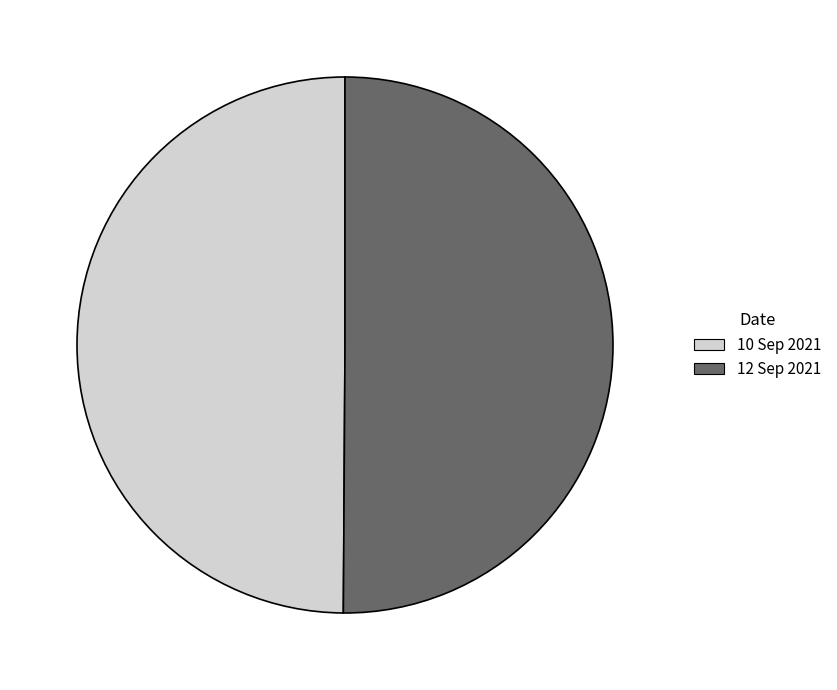

How many slices are in this pie chart?

2